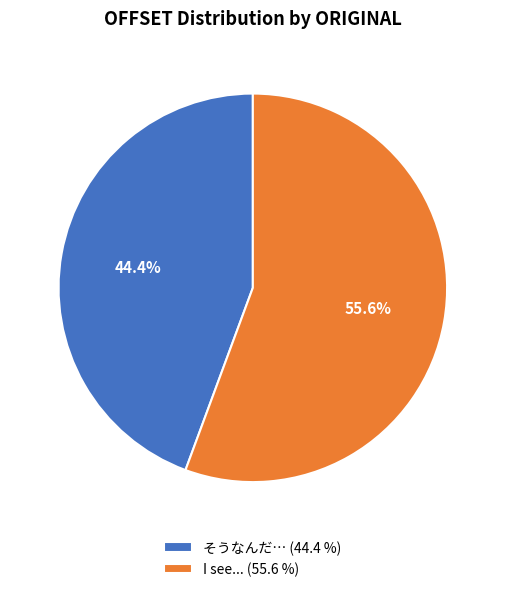

Does I see... account for over 50% of the chart?

Yes